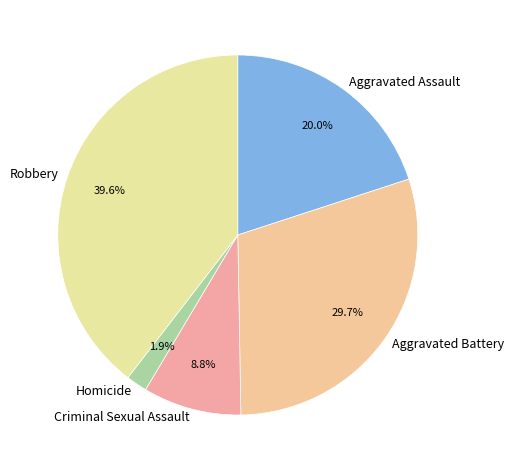

Which slice is the smallest?

Homicide